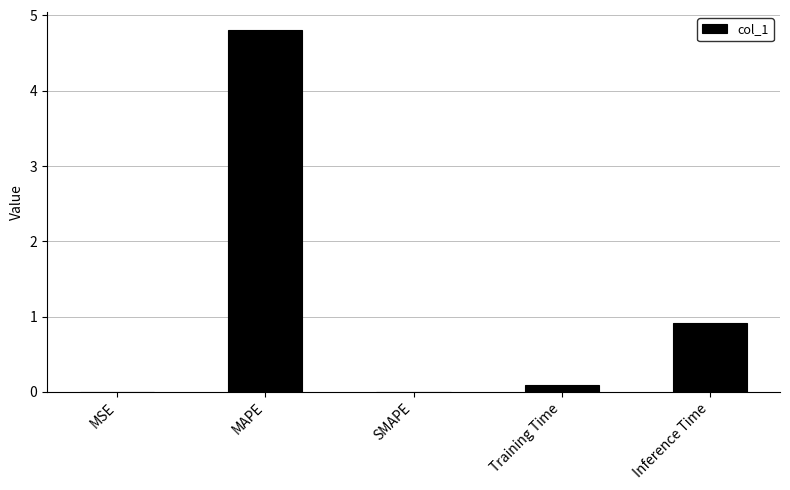

What is the change in value from MAPE to SMAPE?

-4.8